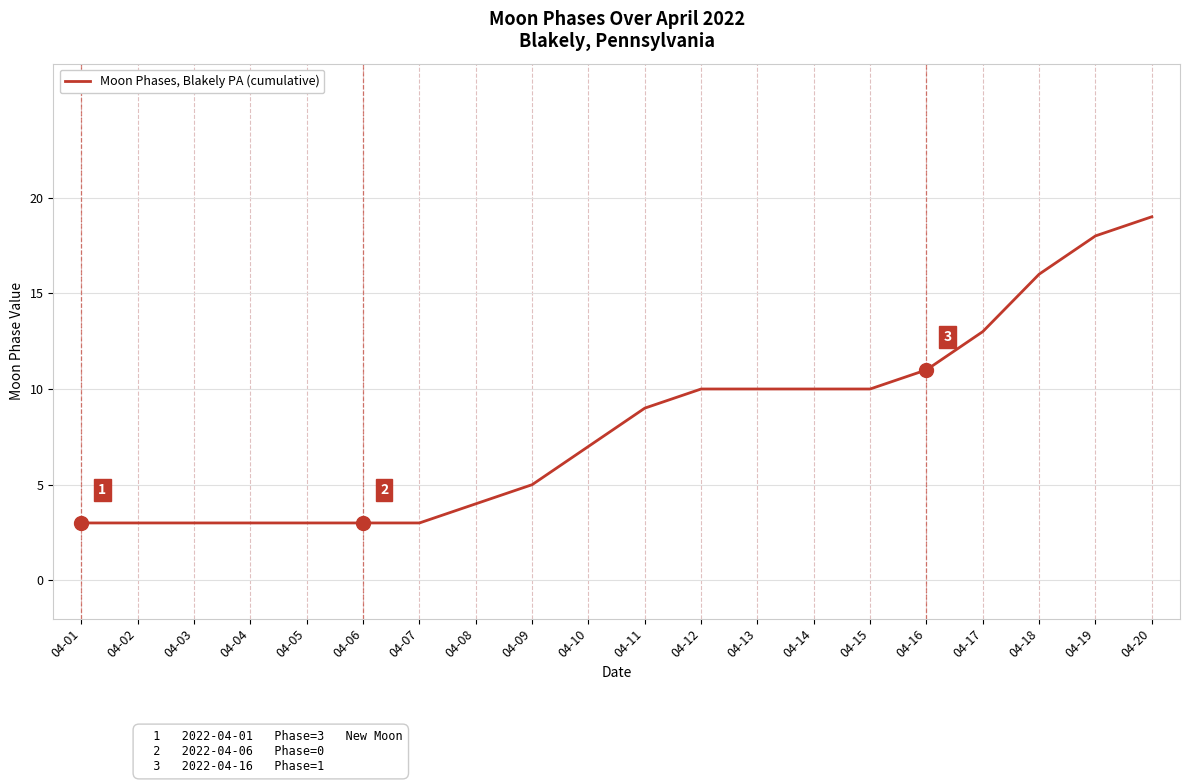

At which label is the value closest to 11?

04-16